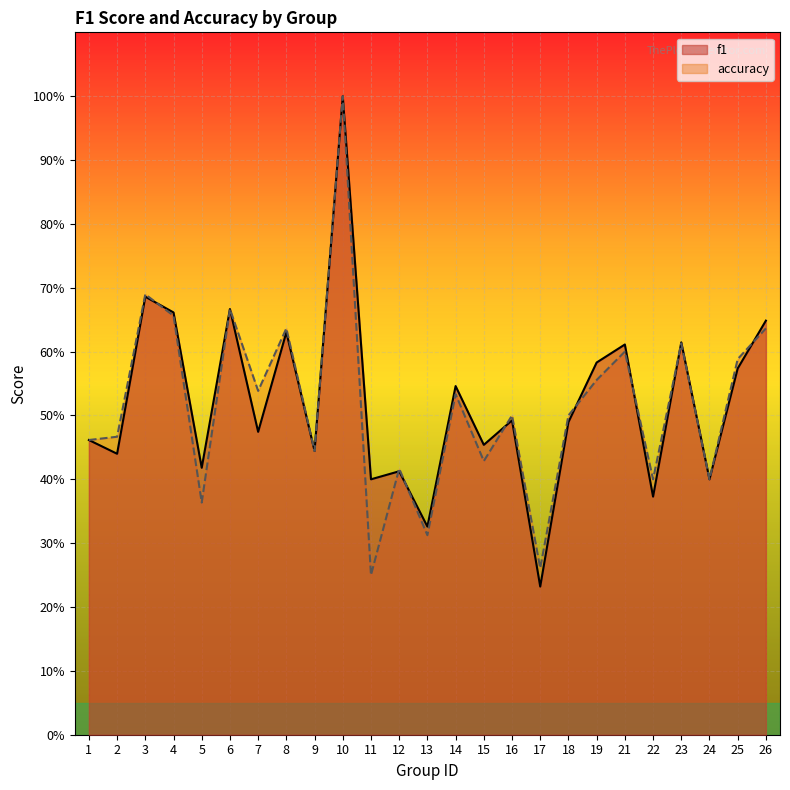

At which category is the sum across all series the highest?

10